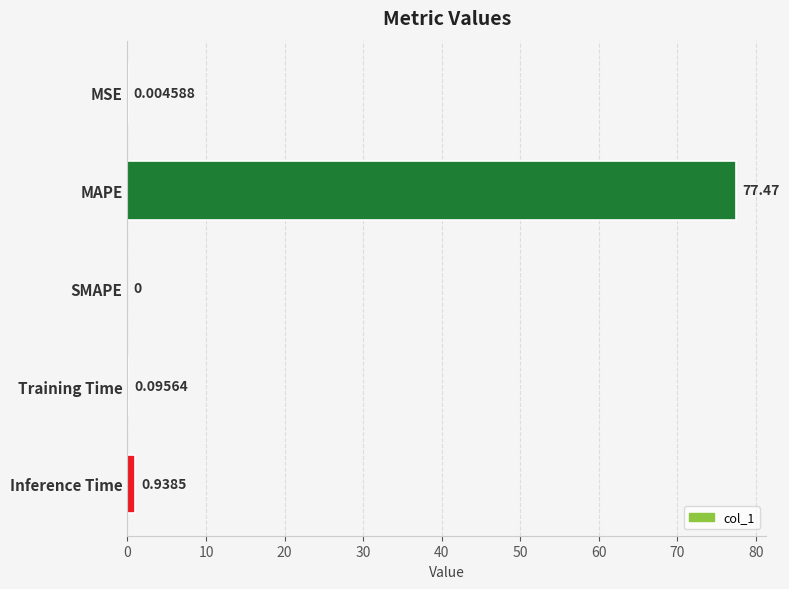

Where is the data nearest to the value 38?

Inference Time